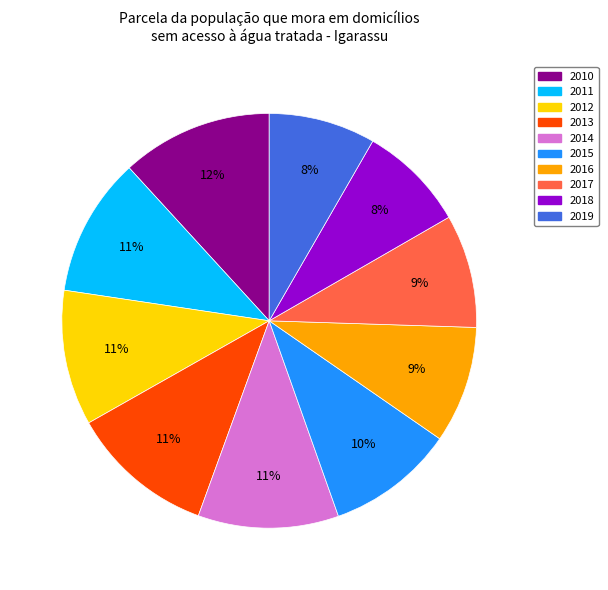

Is there a majority slice in this chart?

No